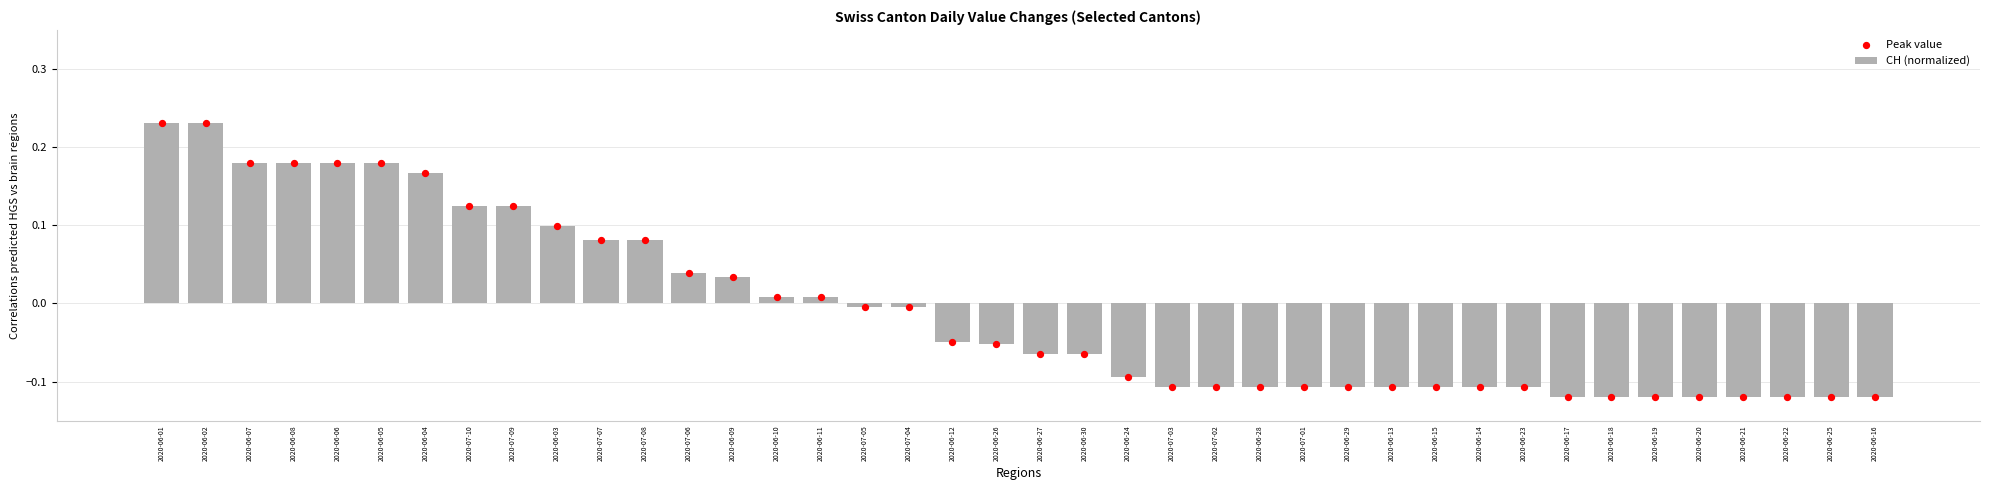

Which series has the widest spread of Y values?

CH (normalized)